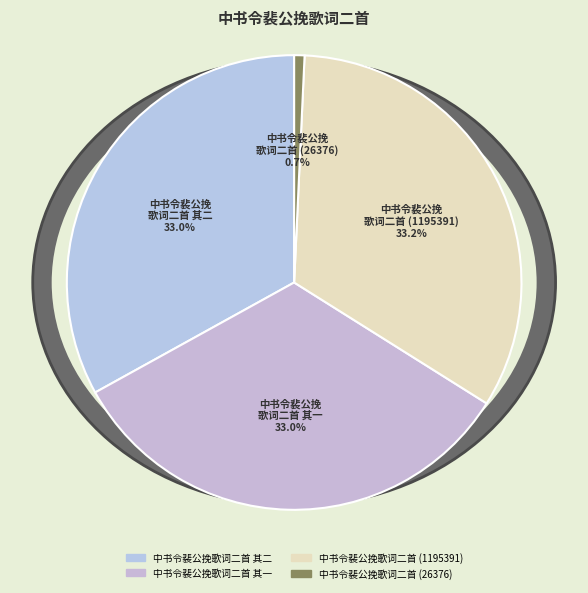

What is the largest slice in the pie chart?

中书令裴公挽歌词二首 (1195391)